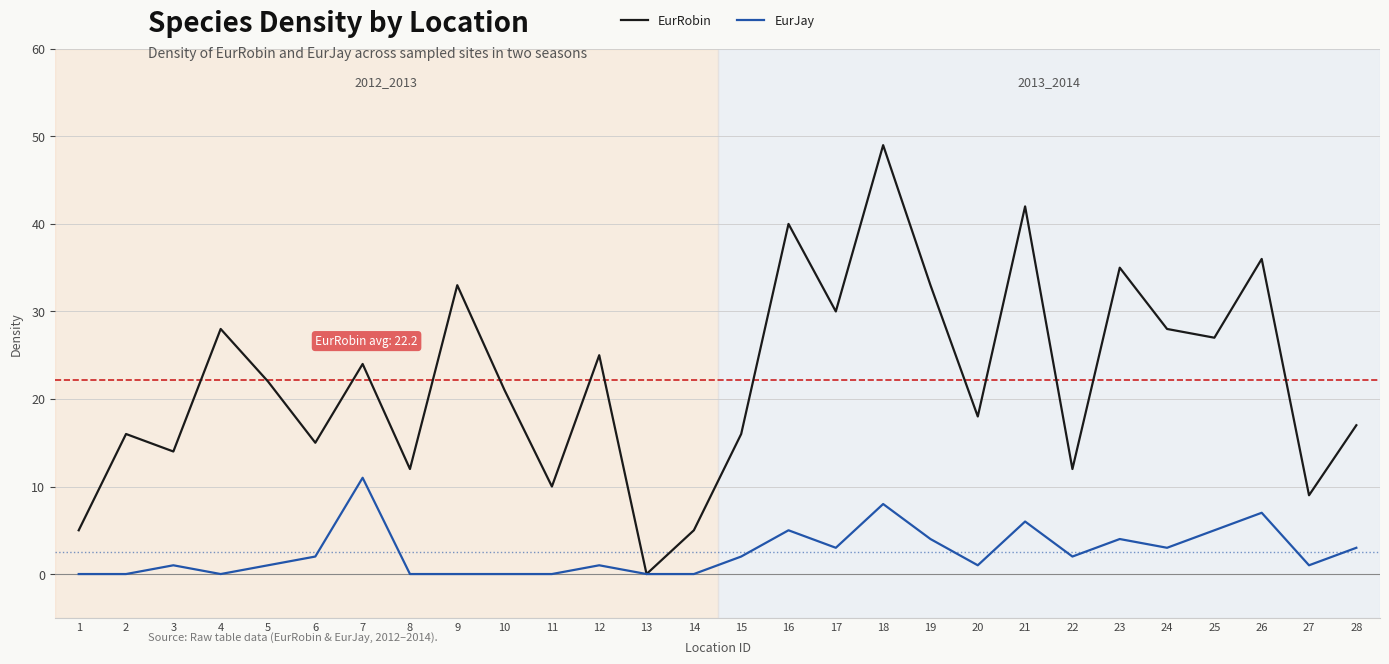

Count the number of data series in this chart.

2